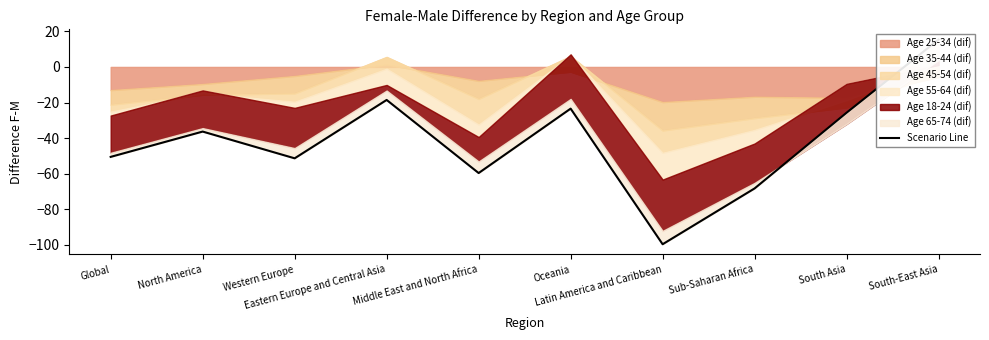

How many interior local peaks (higher than both neighbors) does the data have?

3